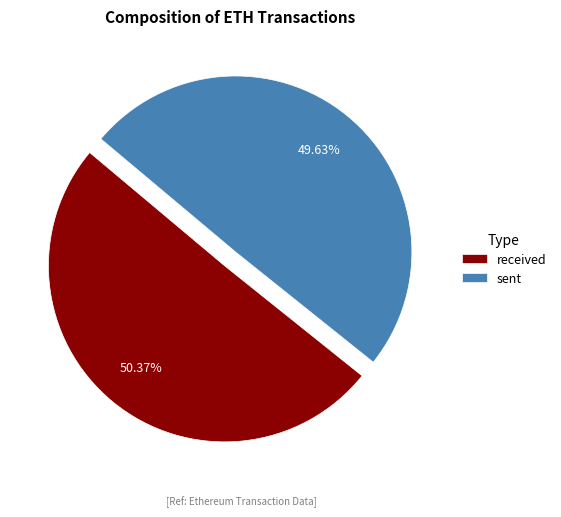

To the nearest percent, what portion does received represent?

50%